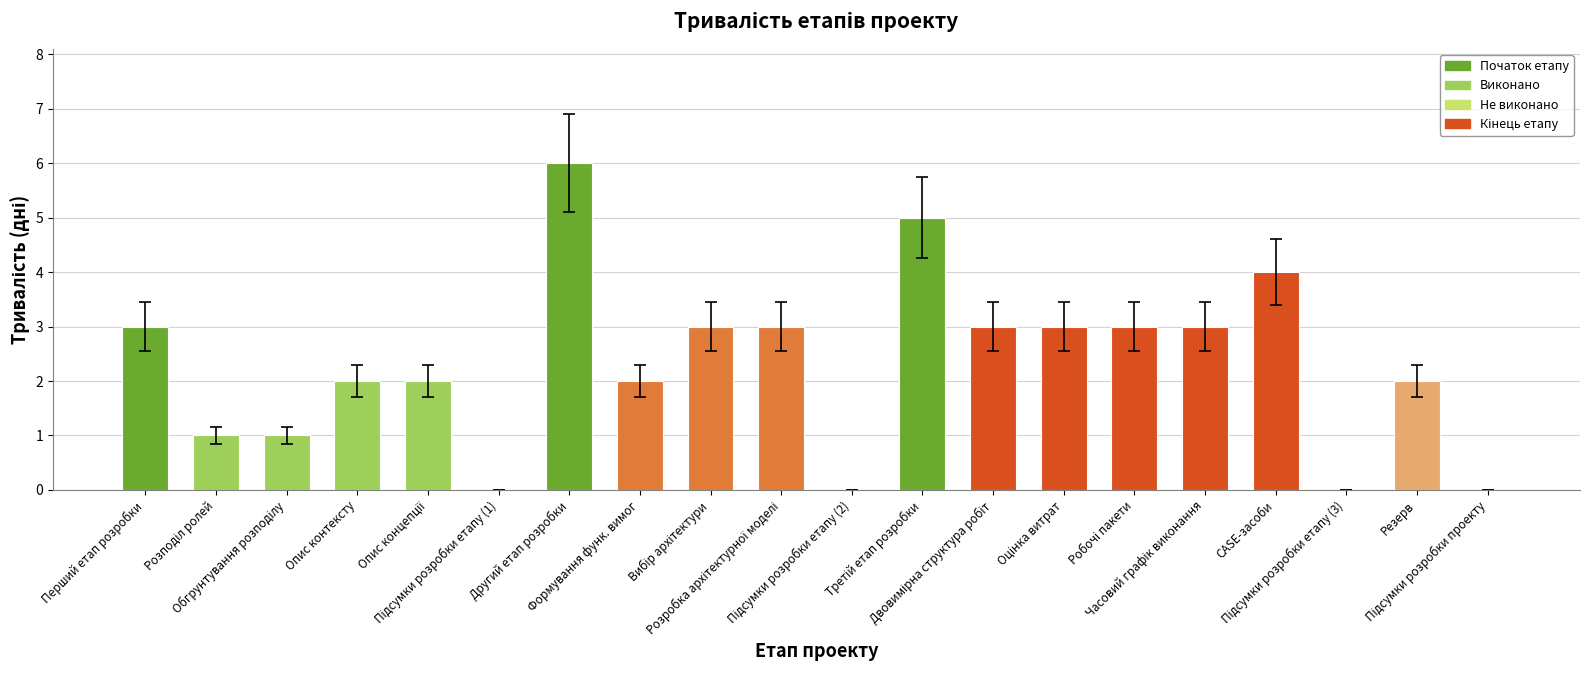

What is the greatest value displayed?

6